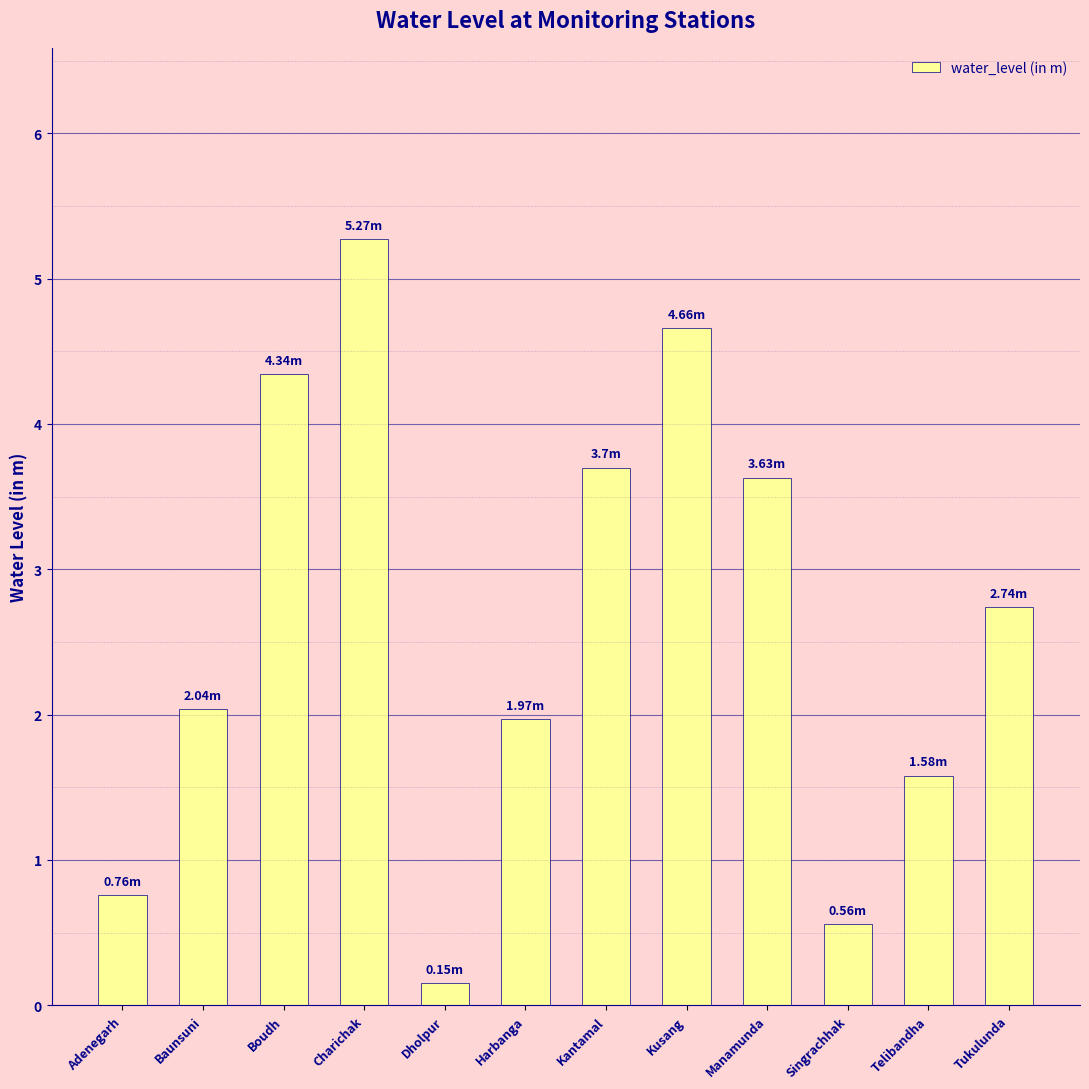

Which has a higher value, Adenegarh or Telibandha?

Telibandha